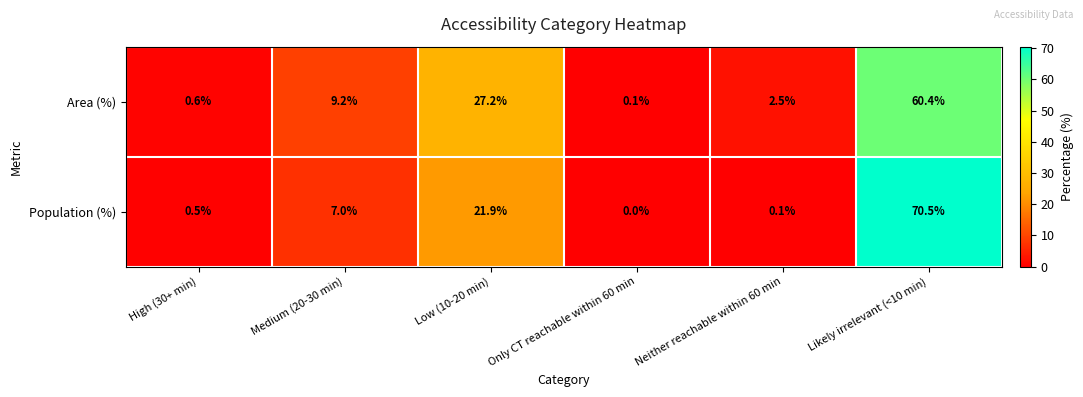

Which series has the largest range (max minus min)?

Population (%)